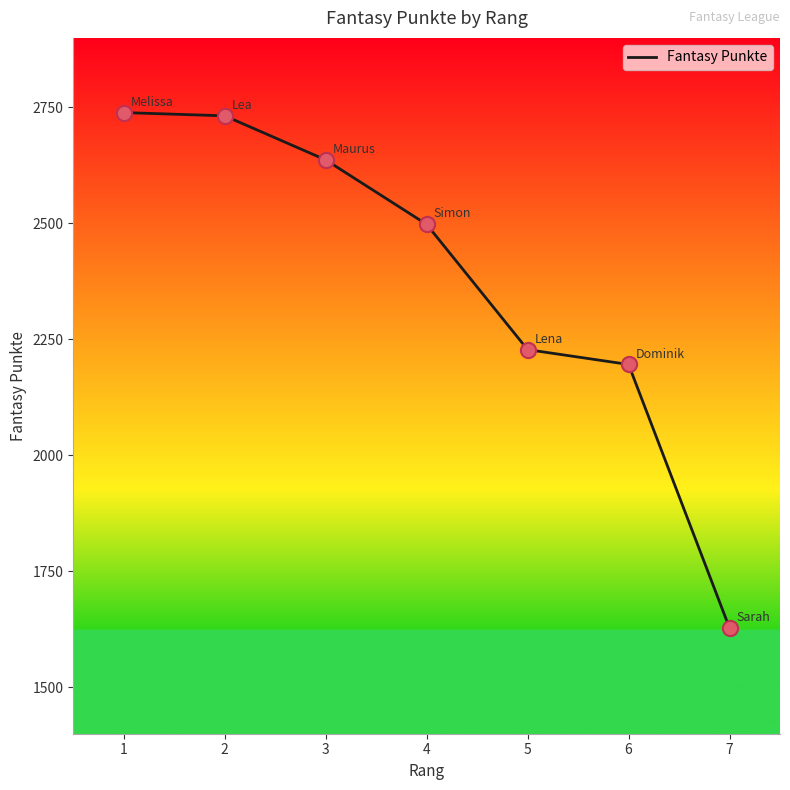

What is the change in value from 1 to 7?

-1111